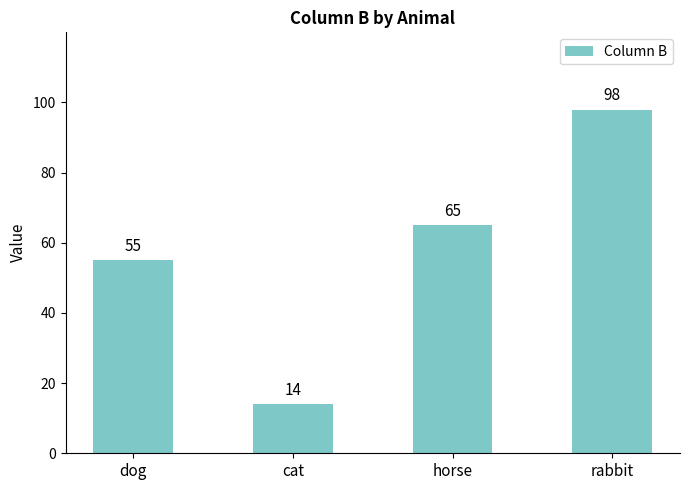

Count the values in the range 55 to 98.

3